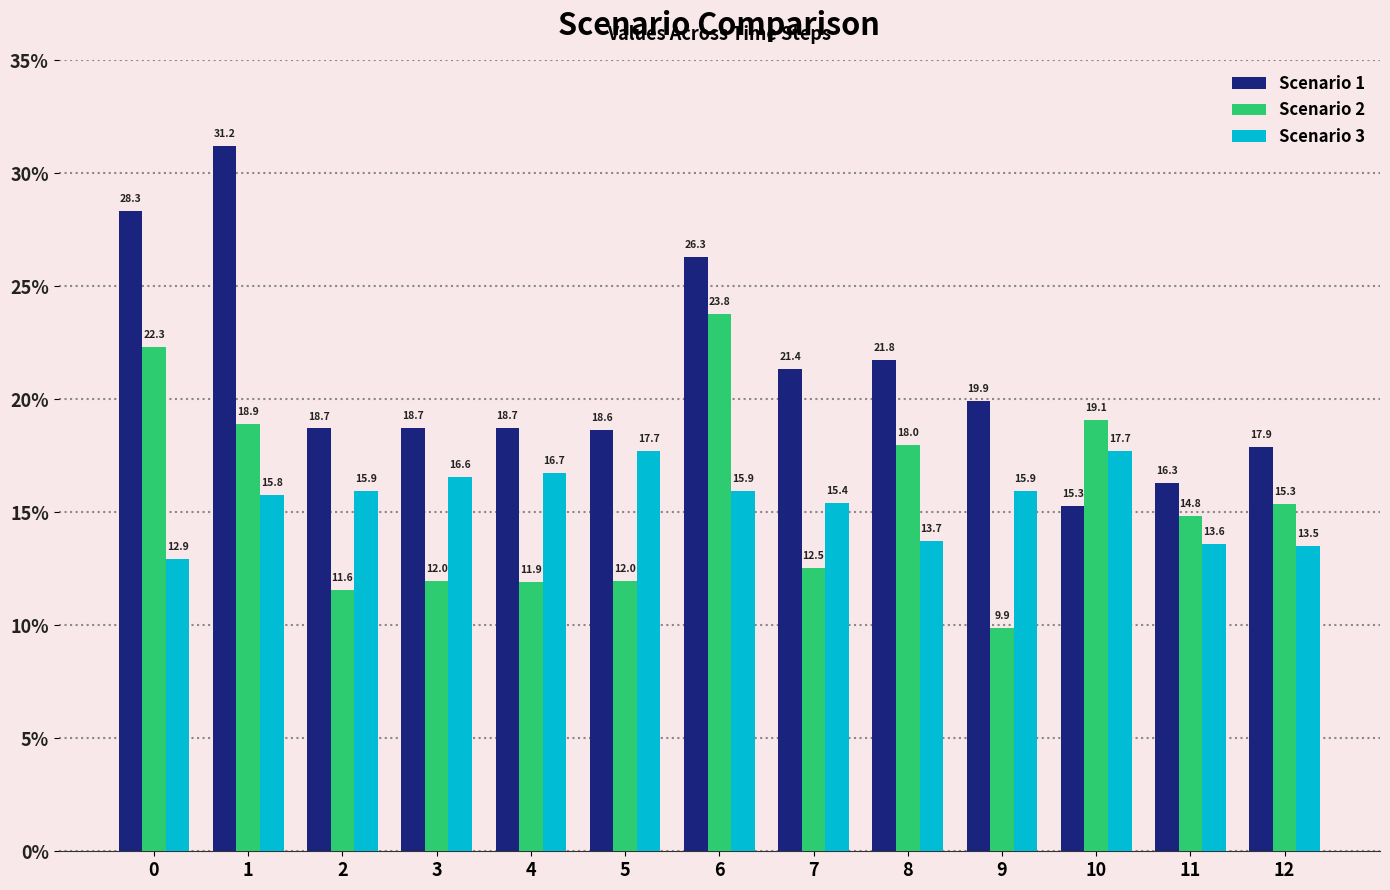

The Scenario 3 series shows 24.0 at 8. True or false?

False